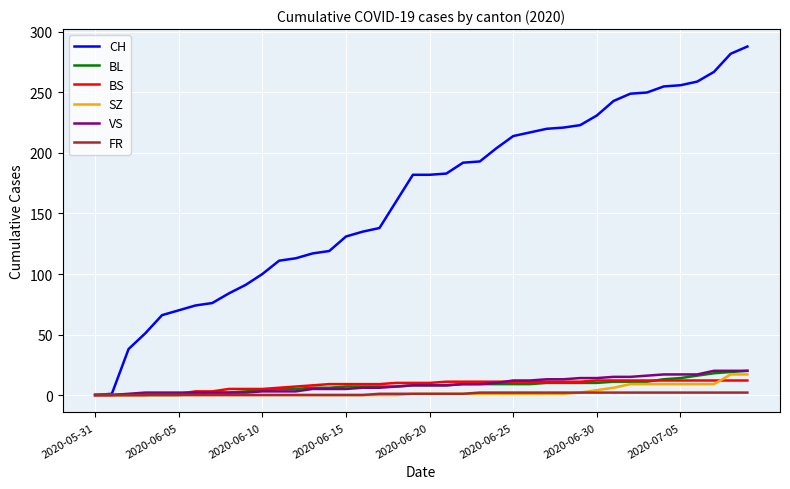

Which series has the widest spread of values?

CH